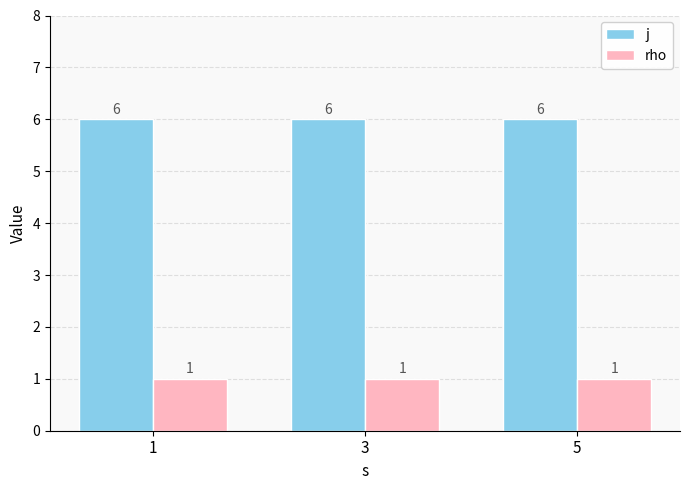

True or false: rho has a value of 1 at 5.

True